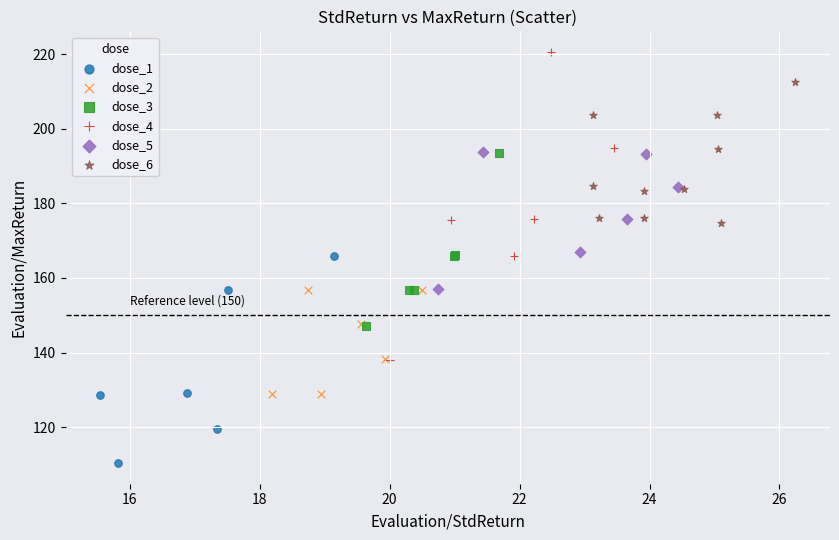

What are all the series names shown in the legend?

dose_1, dose_2, dose_3, dose_4, dose_5, dose_6